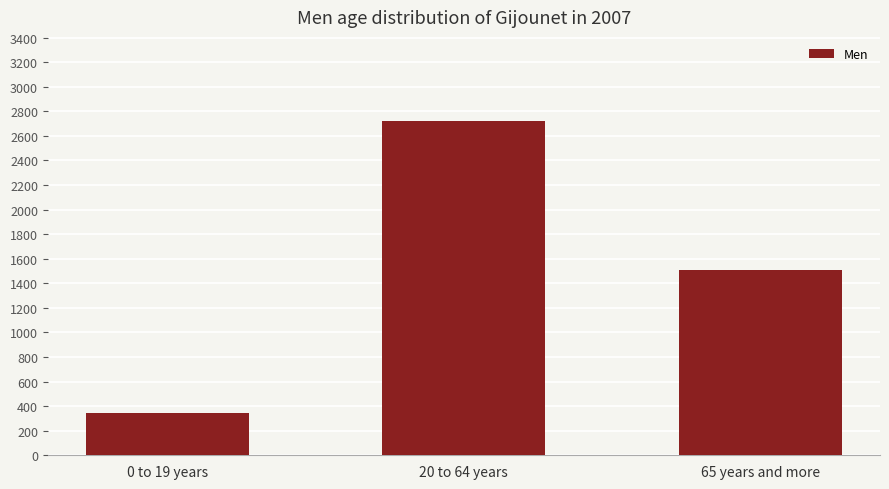

At which label is the value closest to 1533?

65 years and more